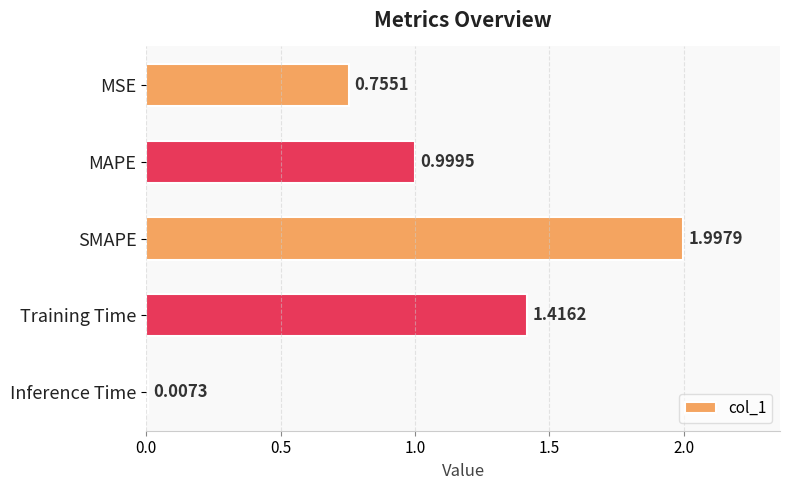

What is the change in value from MAPE to SMAPE?

+1.0